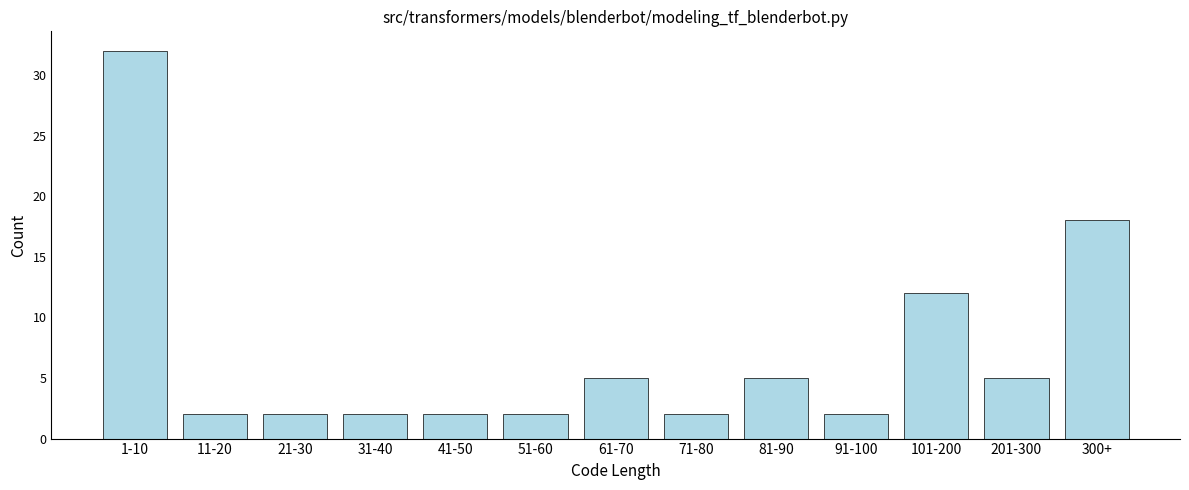

Reading left to right, transcribe all the data shown in this chart.

32	2	2	2	2	2	5	2	5	2	12	5	18